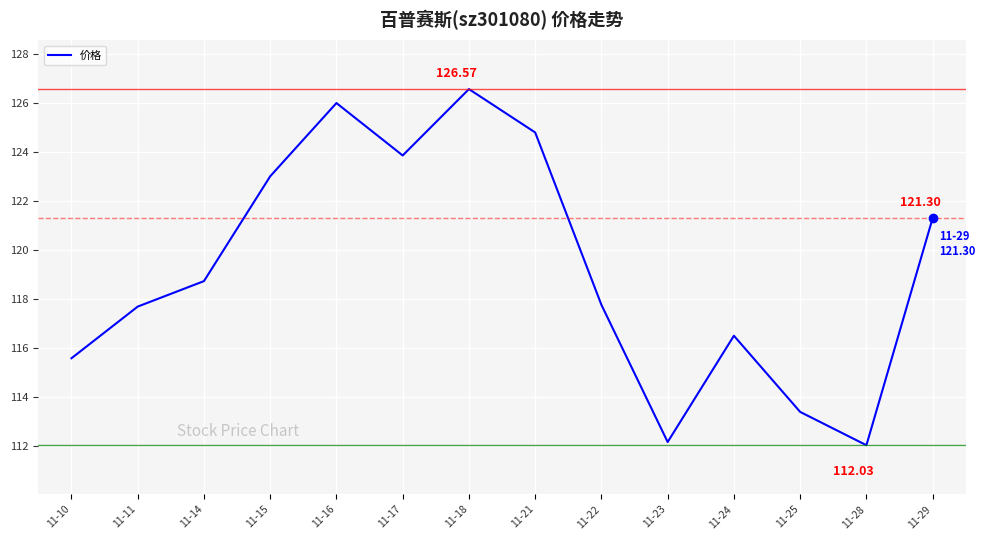

What is the difference between the maximum and minimum values?

14.5